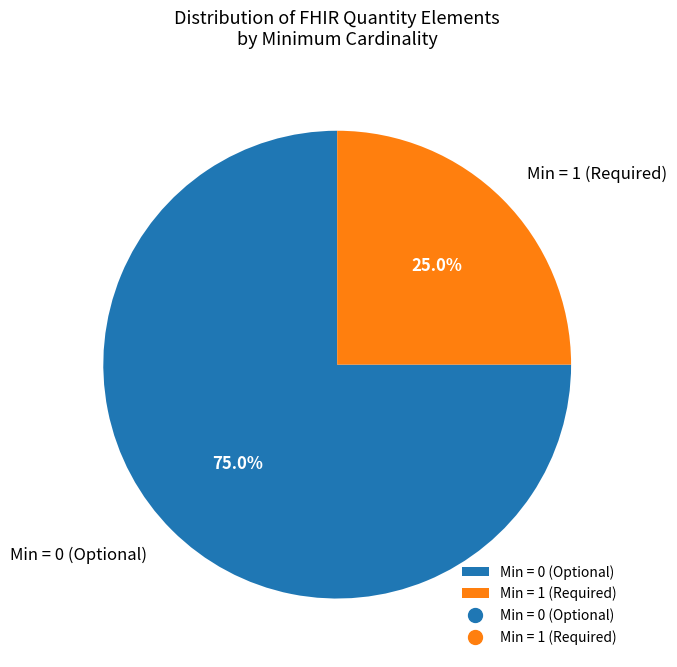

Rank the categories by value from lowest to highest.

Min = 1 (Required), Min = 0 (Optional)